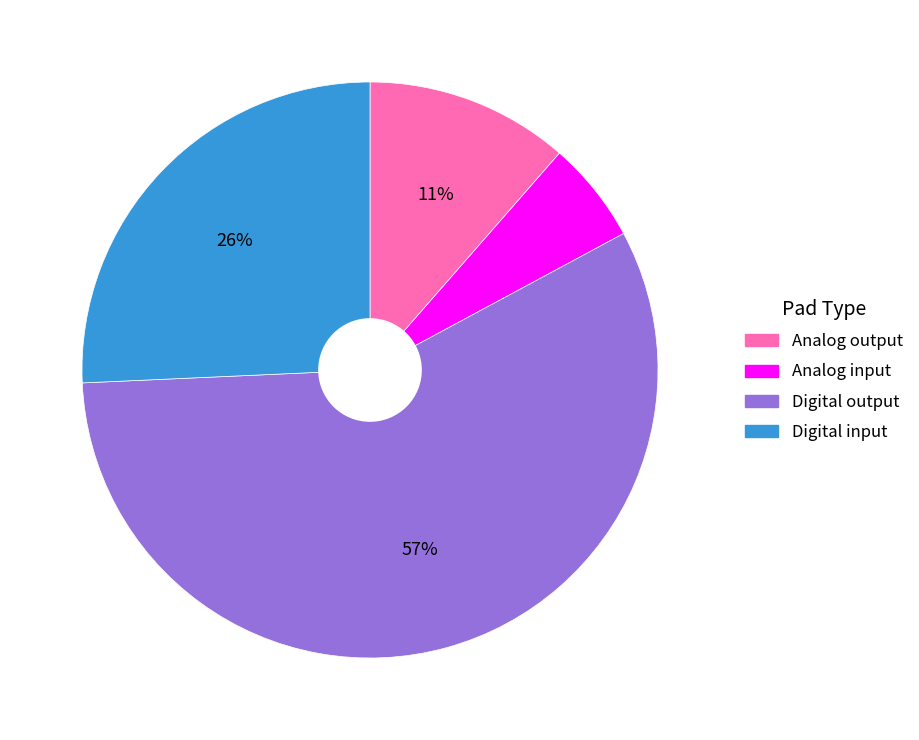

Does Digital output represent more than half of the total?

Yes